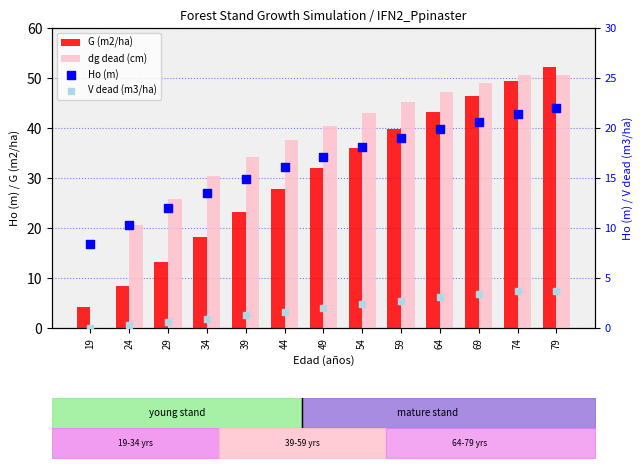

At which category is the sum across all series the highest?

79